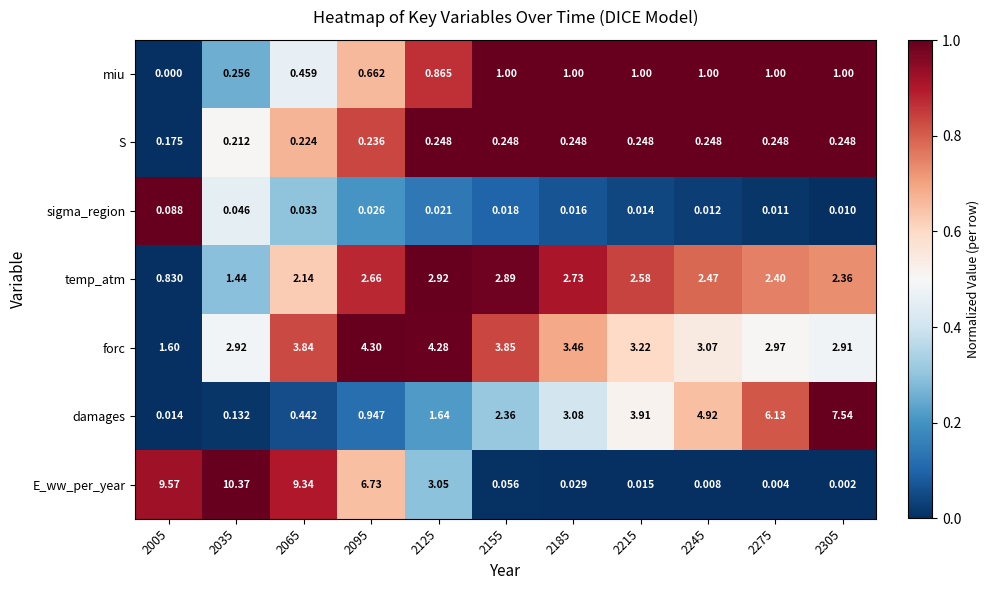

Between 2155 and 2275, which series saw the biggest shift?

damages